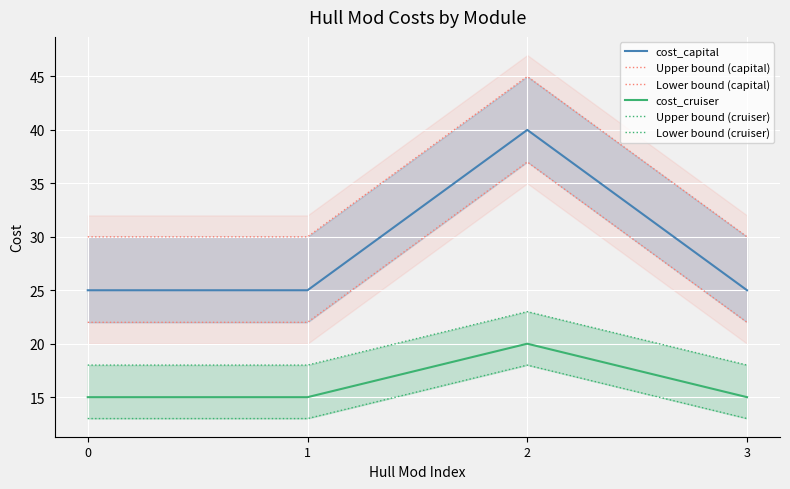

Between 0 and 3, which series saw the biggest shift?

cost_capital